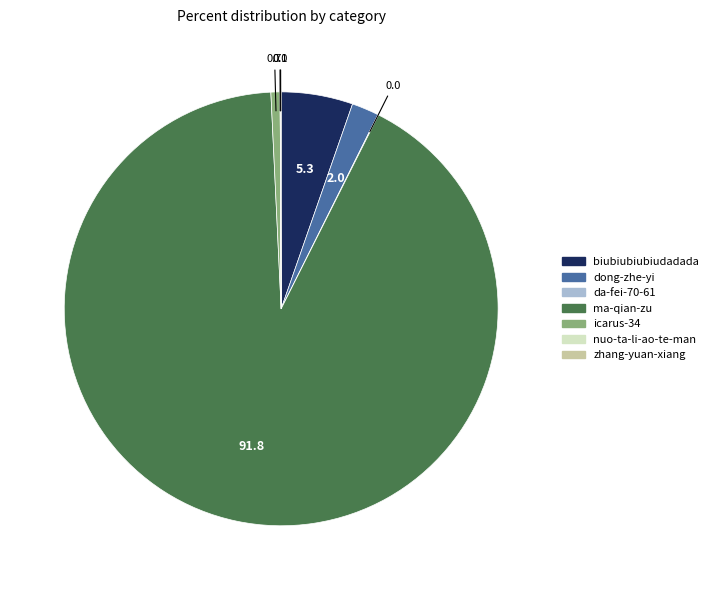

Is the sum of biubiubiubiudadada and icarus-34 greater than half?

No